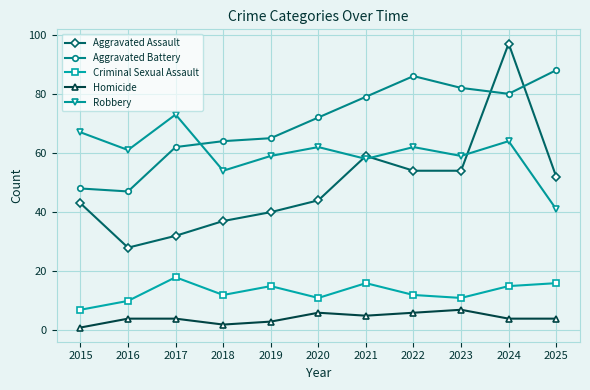

List the series in order of their peak value, lowest first.

Homicide, Criminal Sexual Assault, Robbery, Aggravated Battery, Aggravated Assault